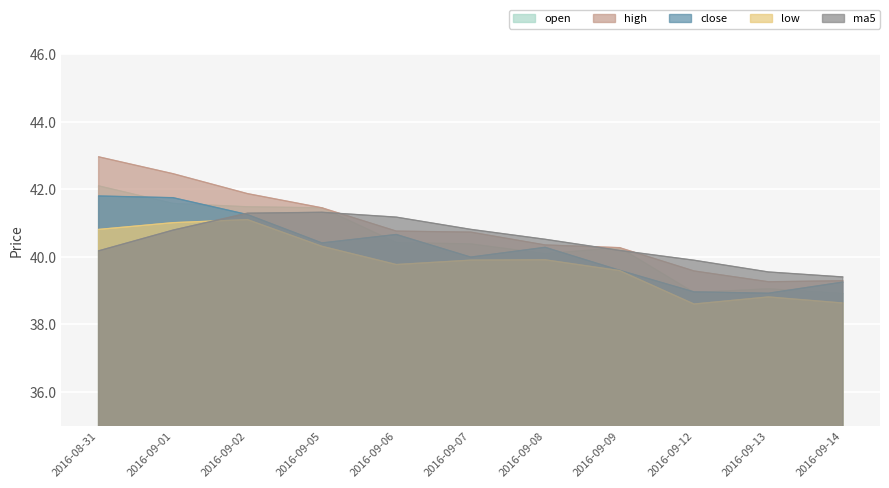

True or false: high and close intersect in this chart.

False